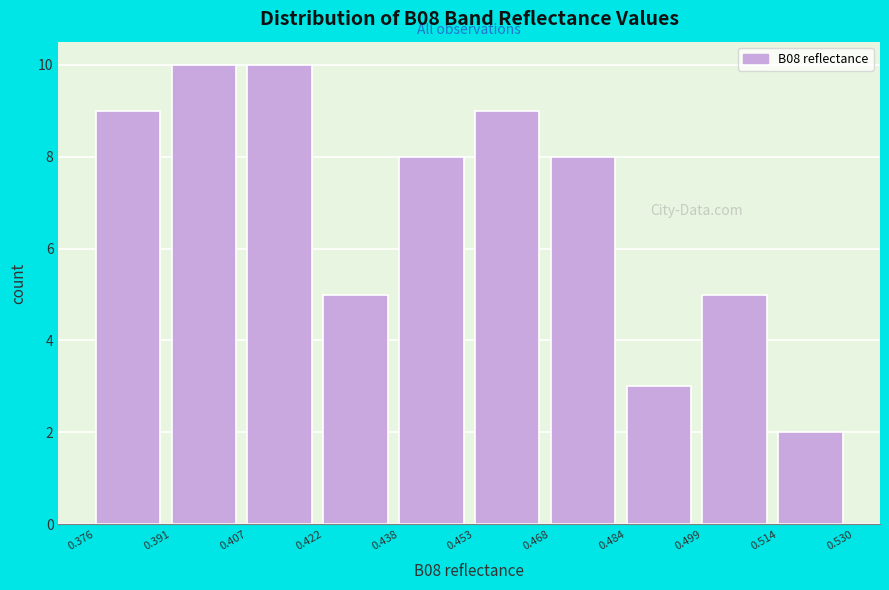

Reading left to right, transcribe this chart: for each bar, give the range it covers on the x-axis and its height. The values are not printed on the chart, so give them approximately, as read against the axis.

0.376 to 0.391: 9
0.391 to 0.407: 10
0.407 to 0.422: 10
0.422 to 0.438: 5
0.438 to 0.453: 8
0.453 to 0.468: 9
0.468 to 0.484: 8
0.484 to 0.499: 3
0.499 to 0.514: 5
0.514 to 0.530: 2